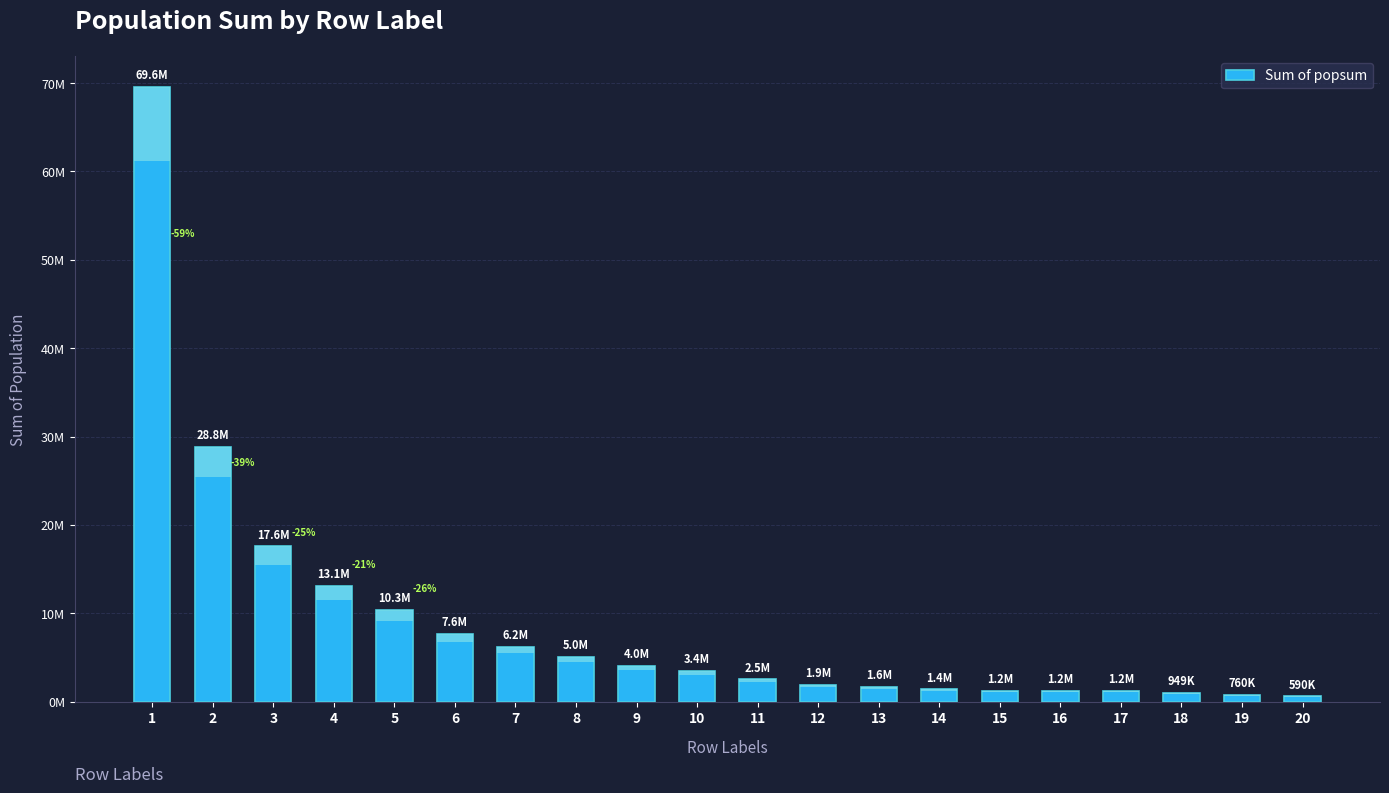

Does the chart contain any negative values?

No